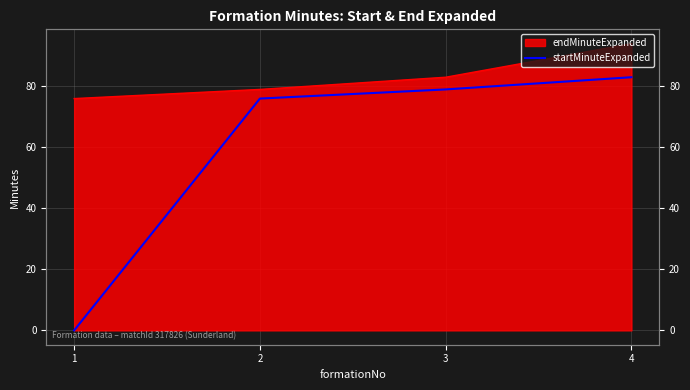

Does the chart display data point markers on the line(s)?

No